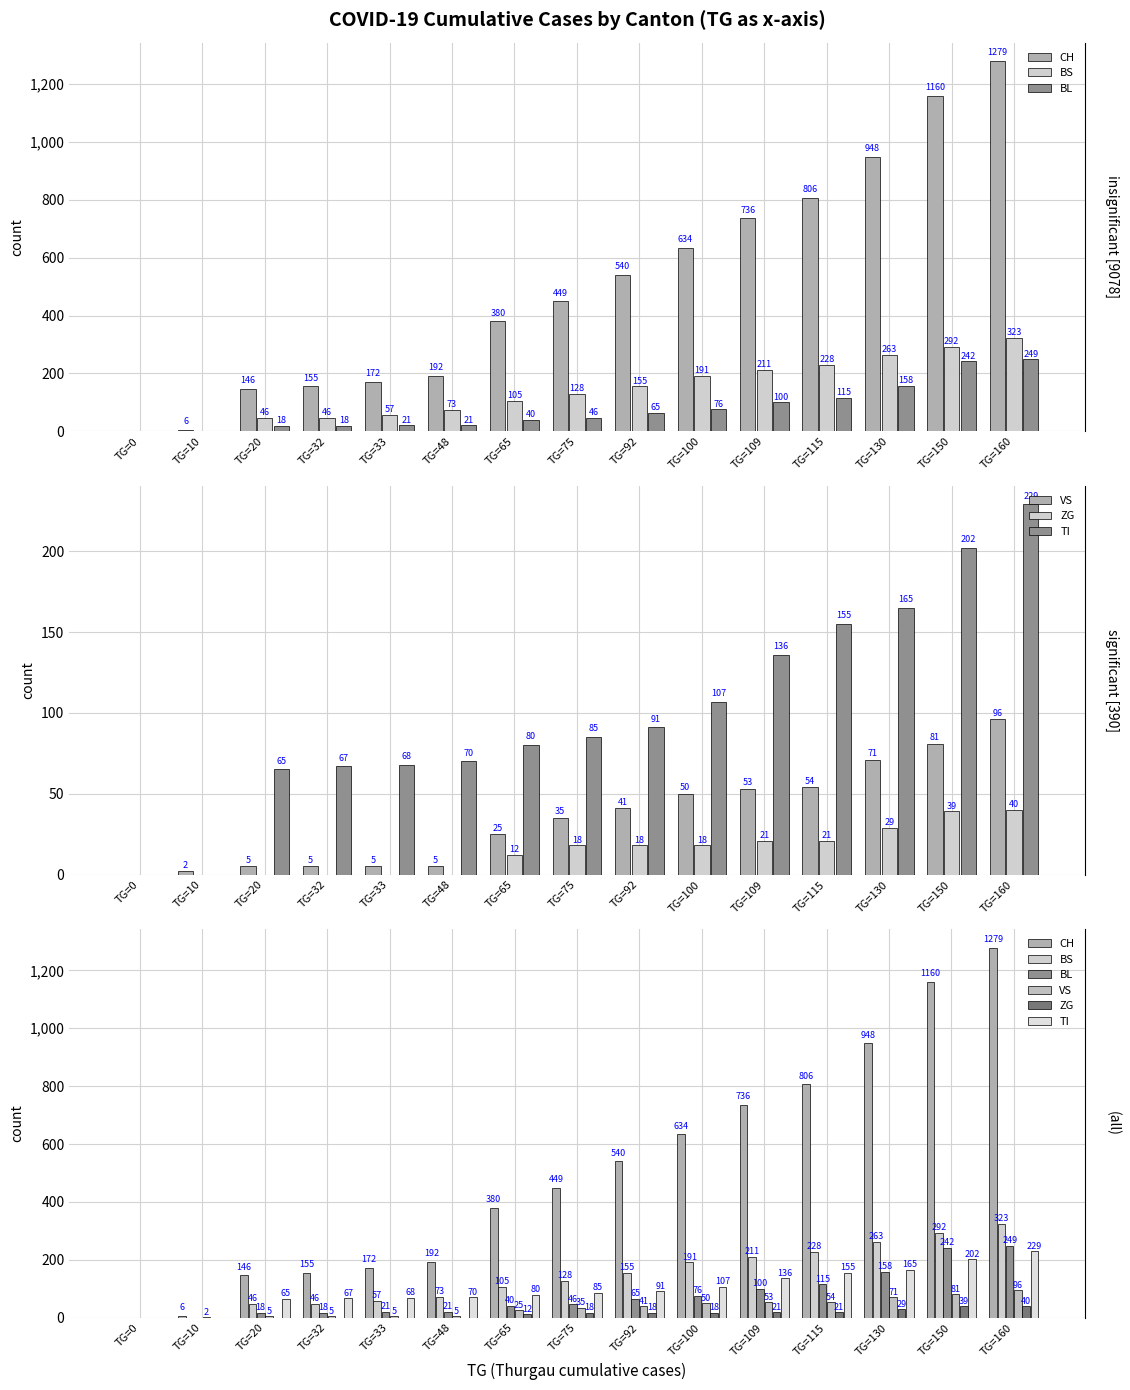

List the labels in order of TI value, largest first.

TG=160, TG=150, TG=130, TG=115, TG=109, TG=100, TG=92, TG=75, TG=65, TG=48, TG=33, TG=32, TG=20, TG=0, TG=10